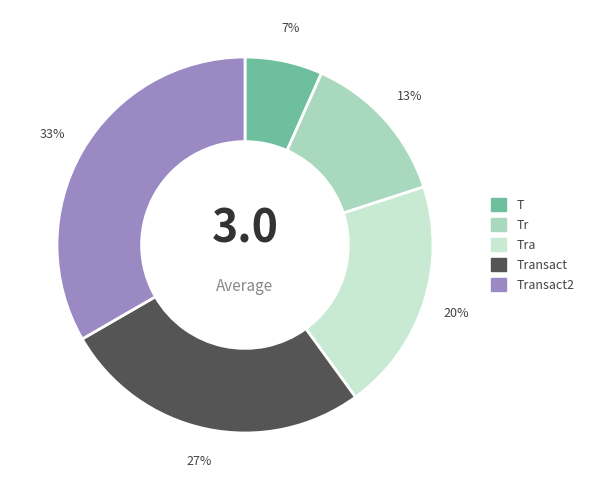

Which slice is the largest?

Transact2